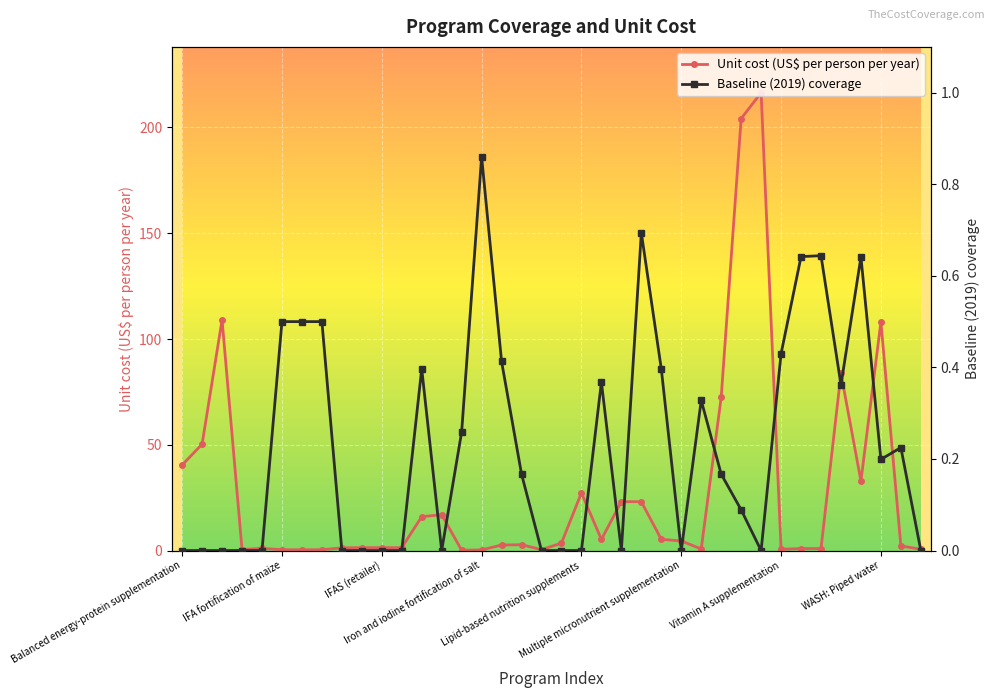

The value of Unit cost (US$ per person per year) at Vitamin A supplementation is 0.2. True or false?

False